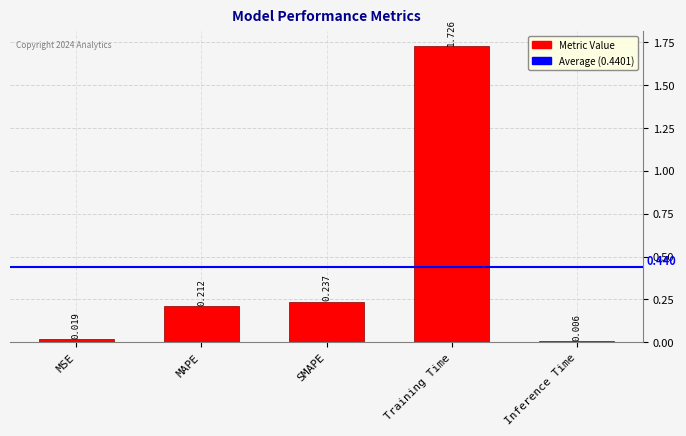

Does the chart contain stacked bars?

No